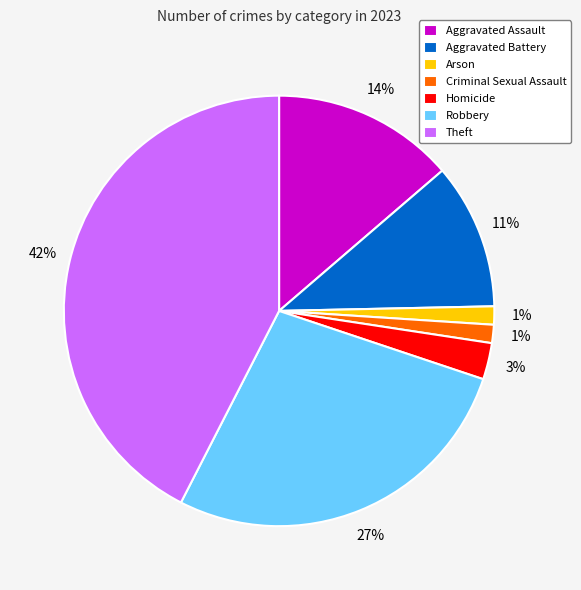

True or false: Aggravated Assault accounts for 14% of the total.

True